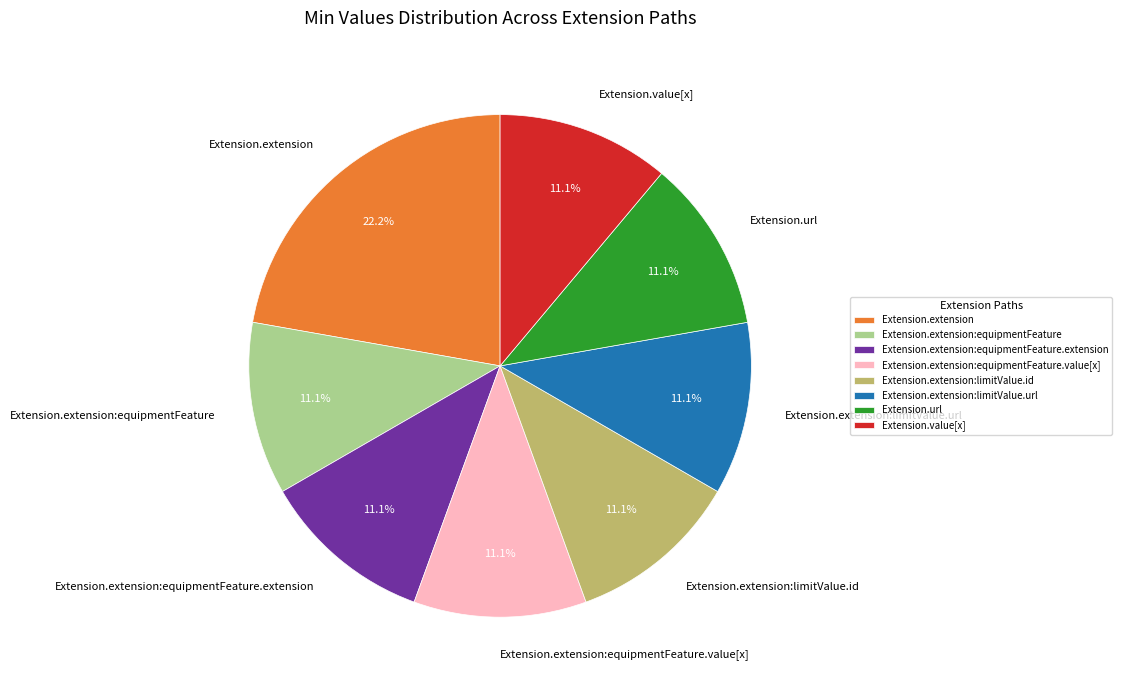

Do Extension.extension:equipmentFeature and Extension.extension:limitValue.id together represent more than half of the pie?

No